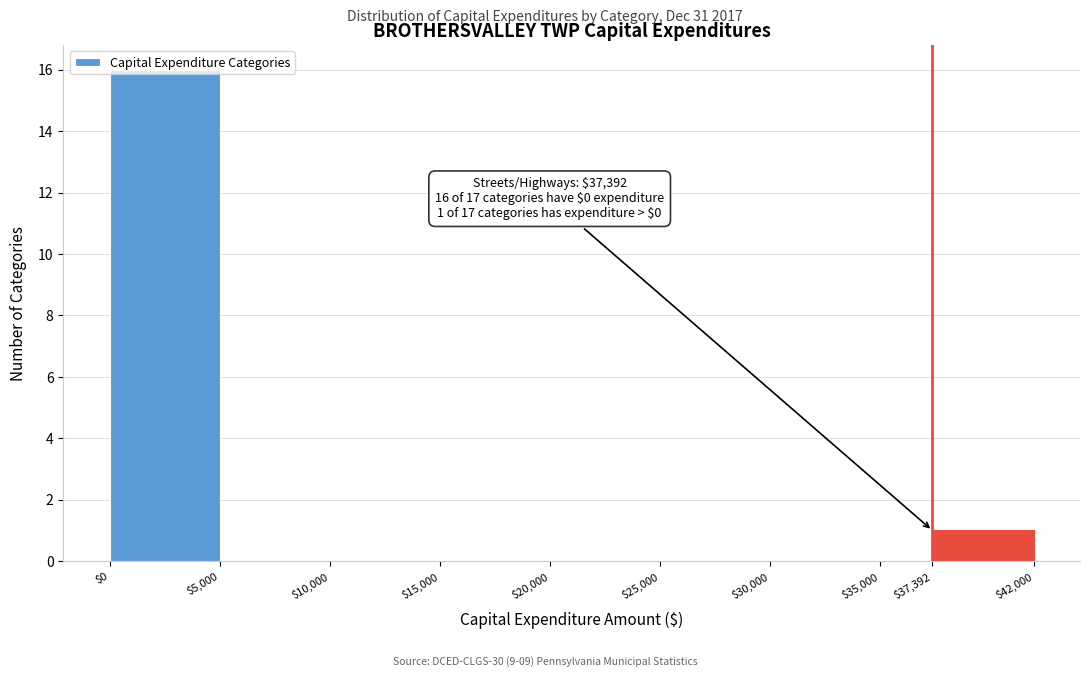

Over which range of the x-axis is the bar tallest?

$0 to $5,000